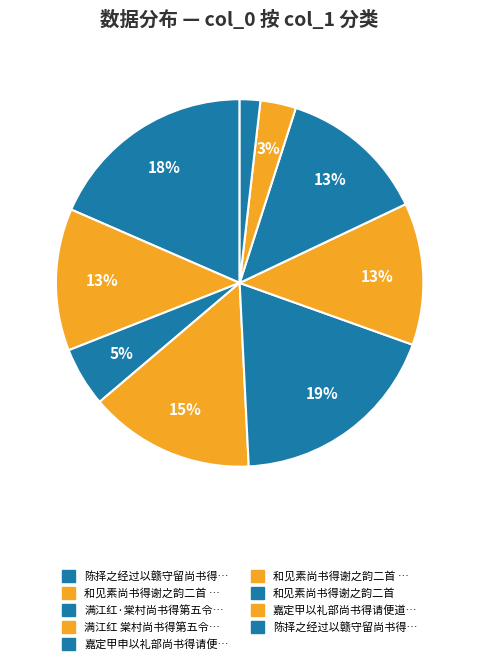

Does any single category account for the majority?

No